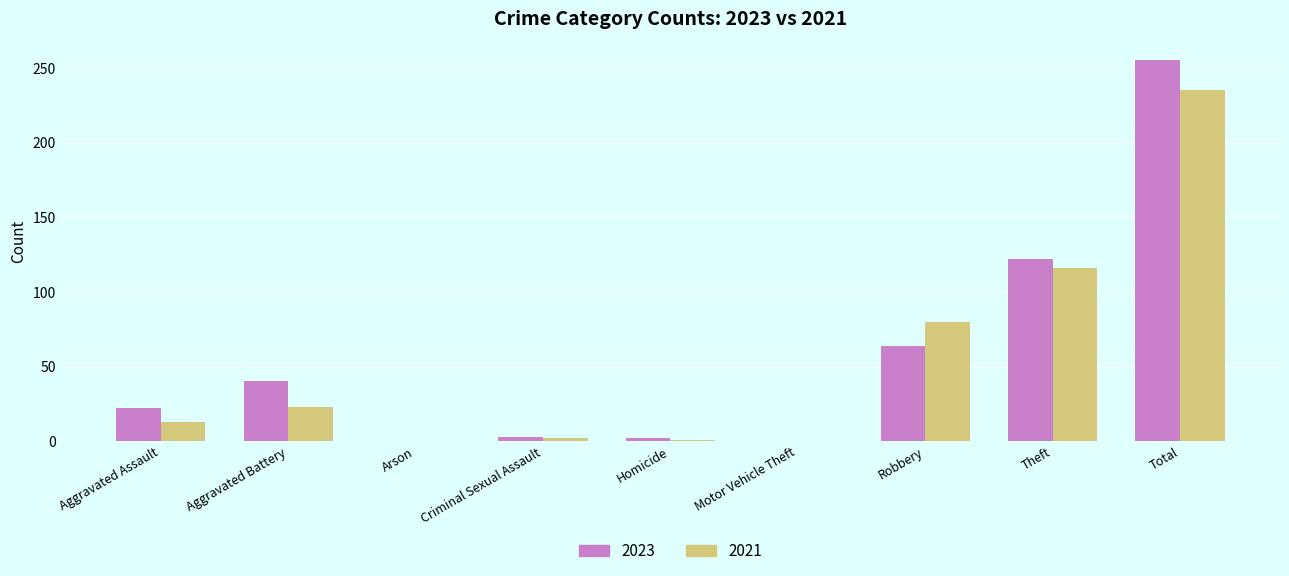

What are all the series names shown in the legend?

2023, 2021